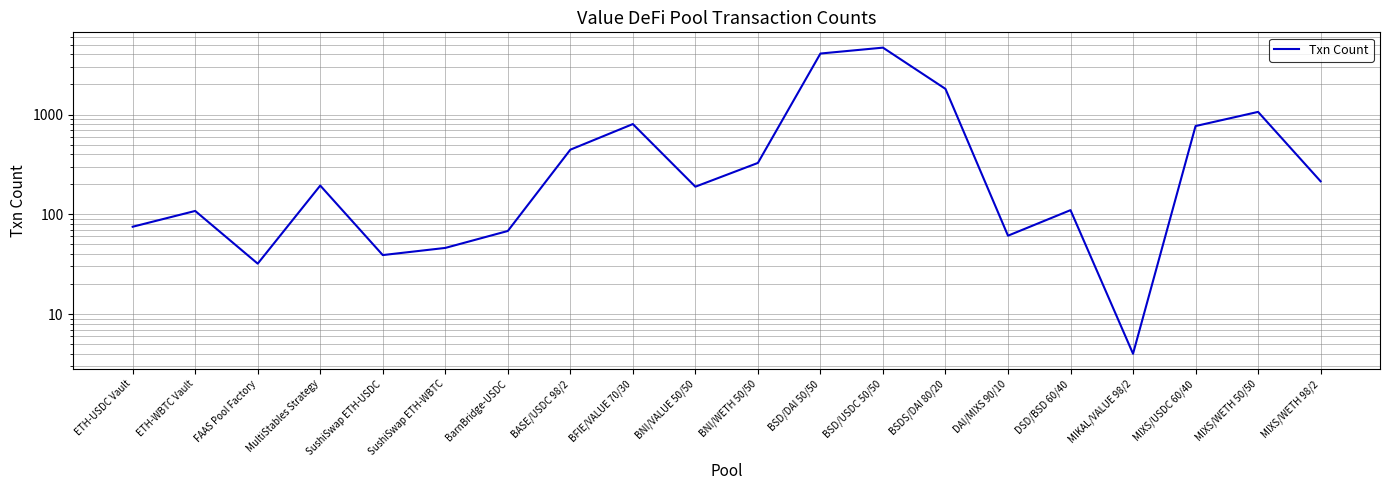

List the labels in order of value, largest first.

BSD/USDC 50/50, BSD/DAI 50/50, BSDS/DAI 80/20, MIXS/WETH 50/50, BFIE/VALUE 70/30, MIXS/USDC 60/40, BASE/USDC 98/2, BNI/WETH 50/50, MIXS/WETH 98/2, MultiStables Strategy, BNI/VALUE 50/50, DSD/BSD 60/40, ETH-WBTC Vault, ETH-USDC Vault, BarnBridge-USDC, DAI/MIXS 90/10, SushiSwap ETH-WBTC, SushiSwap ETH-USDC, FAAS Pool Factory, MIKAL/VALUE 98/2